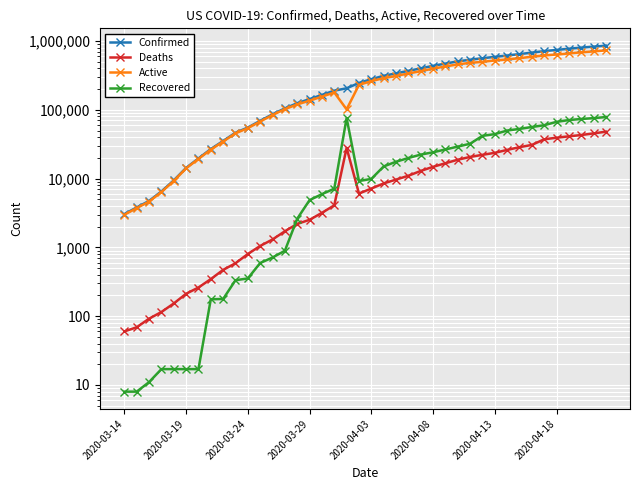

What is the difference between the second highest and minimum values in the Deaths series?

45387